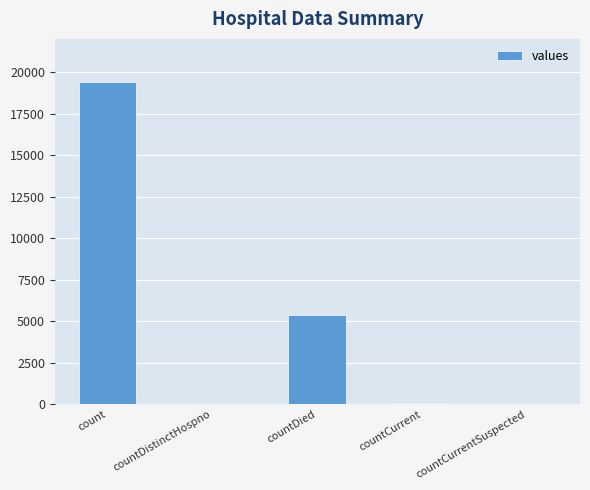

At which label is the value closest to 9710?

countDied